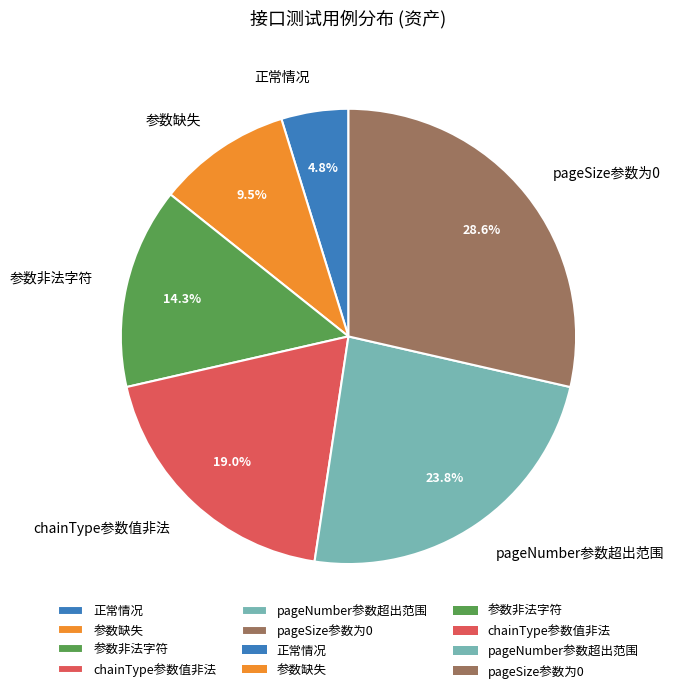

To the nearest percent, what is the difference between the pageSize参数为0 and 参数非法字符 slice percentages?

14%